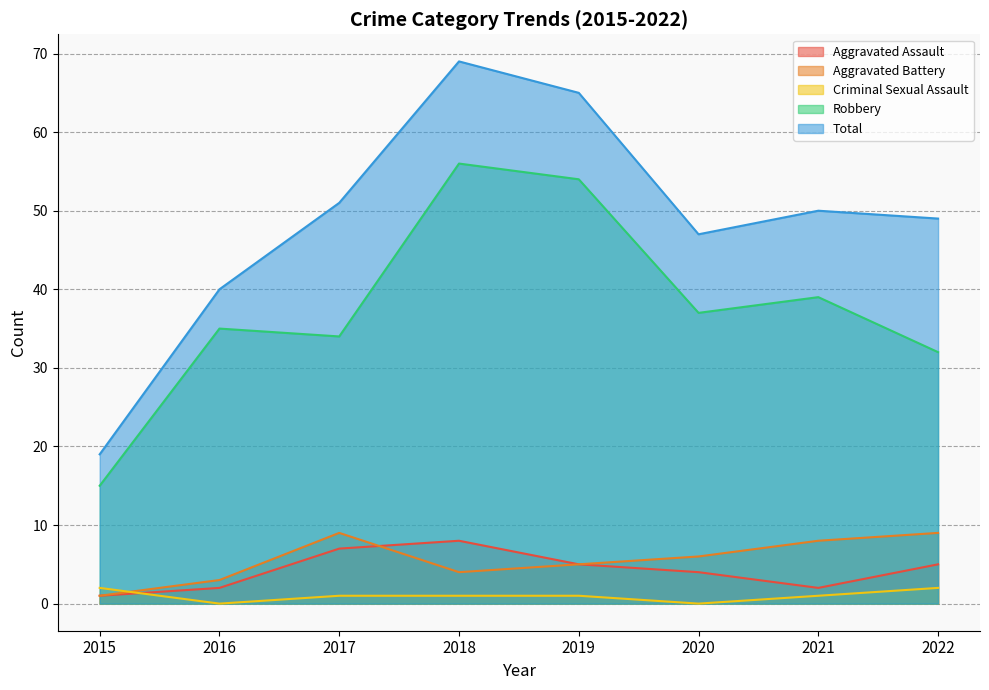

What is the highest value of the Aggravated Battery series?

9